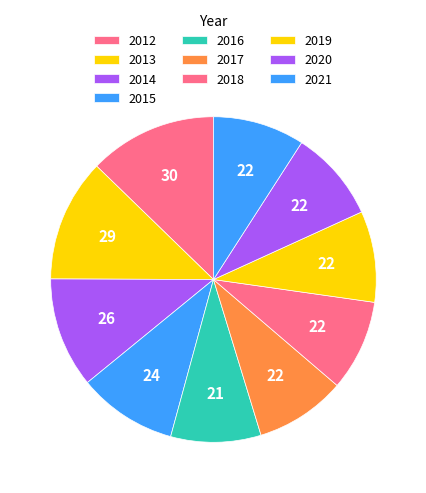

Which category has the smallest portion of the pie?

2016